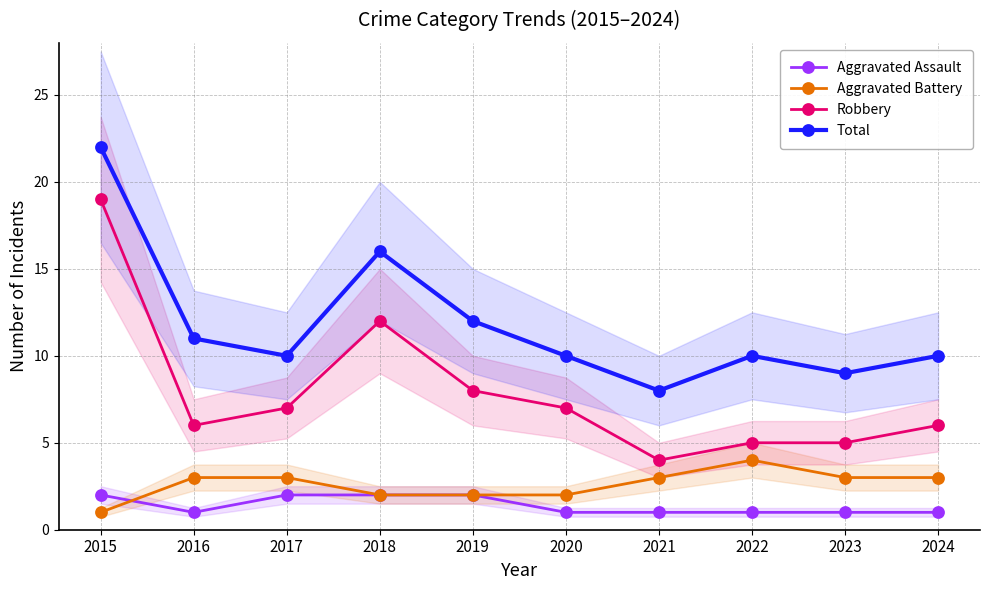

At which category is the sum across all series the highest?

2015